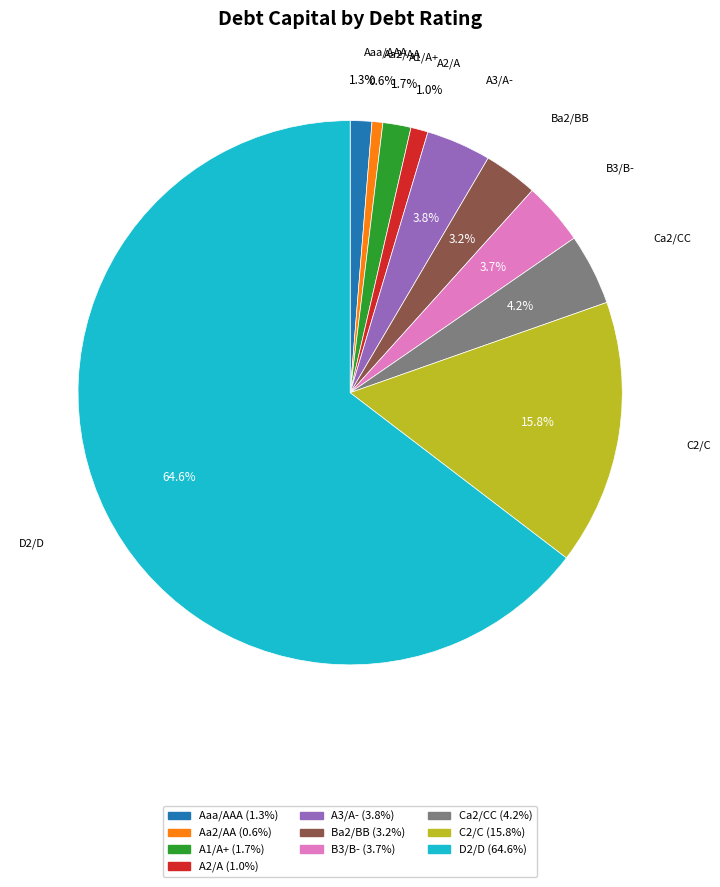

To the nearest percent, what is the difference between the largest and smallest slice percentages?

64%